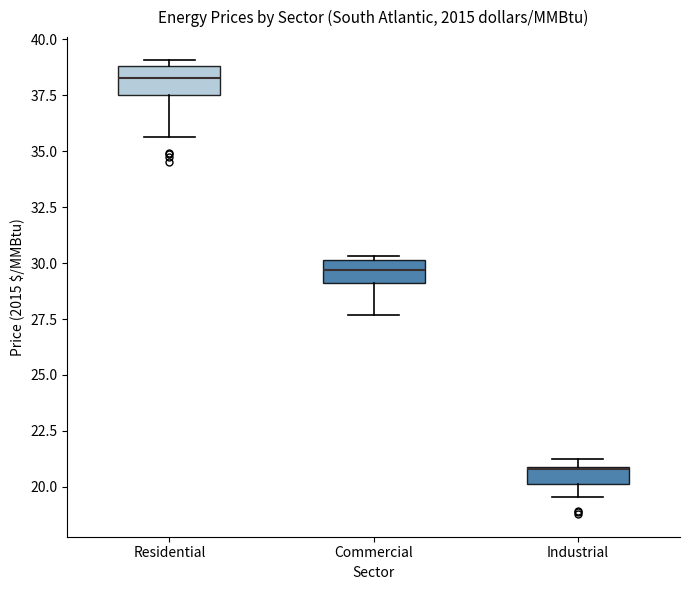

Reading left to right, transcribe this box plot: for each box, give where its median line is, the range the box spans, and where its two whiskers end, as read against the y-axis. The values are not printed on the chart, so give them approximately, as read against the axis.

Residential: median 38.5, box 37.5 to 39.0, whiskers 35.5 to 39.0 (just above the box's upper edge)
Commercial: median 29.5, box 29.0 to 30.0, whiskers 27.5 to 30.5
Industrial: median 21.0, box 20.0 to 21.0, whiskers 19.5 to 21.5